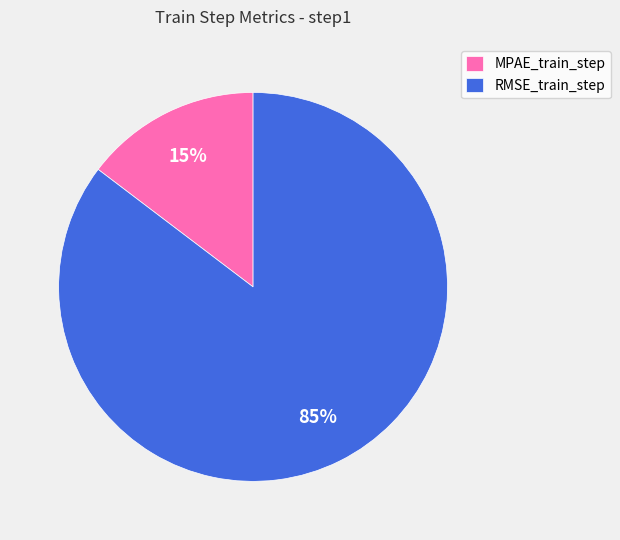

Rank the categories by value from highest to lowest.

RMSE_train_step, MPAE_train_step